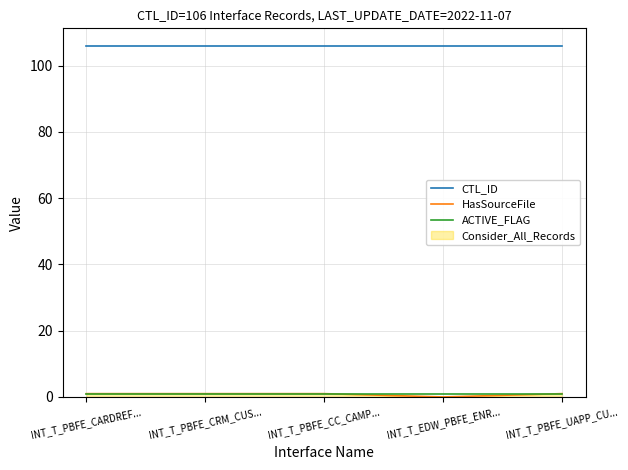

Is it true that CTL_ID equals 106 at INT_T_PBFE_CARDREF...?

True